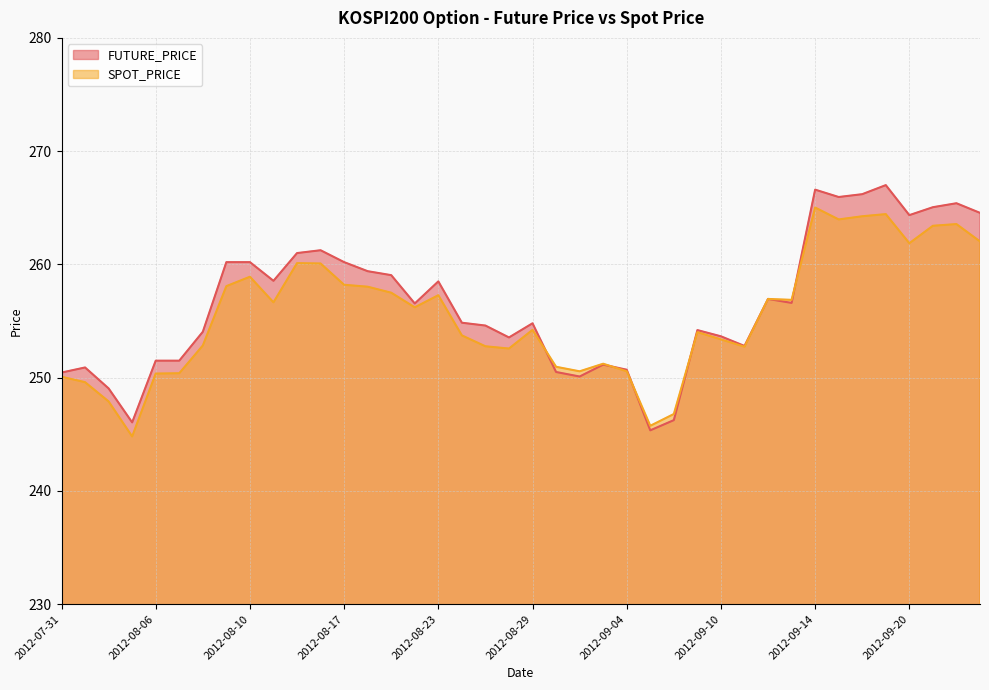

Reading left to right, extract all data points from this chart.

FUTURE_PRICE: 250.4	250.9	249.1	246.1	251.5	251.5	254.1	260.2	260.2	258.6	261.0	261.2	260.2	259.4	259.1	256.6	258.5	254.8	254.6	253.6	254.8	250.5	250.1	251.2	250.7	245.3	246.2	254.2	253.7	252.8	256.9	256.6	266.6	265.9	266.2	267.0	264.4	265.1	265.4	264.6
SPOT_PRICE: 250.1	249.6	247.9	244.8	250.4	250.4	252.8	258.1	258.9	256.6	260.1	260.1	258.2	258.0	257.5	256.2	257.3	253.7	252.8	252.6	254.2	251.0	250.6	251.2	250.6	245.8	246.8	254.0	253.4	252.7	256.9	256.9	265.0	264.0	264.2	264.4	261.9	263.4	263.6	262.0